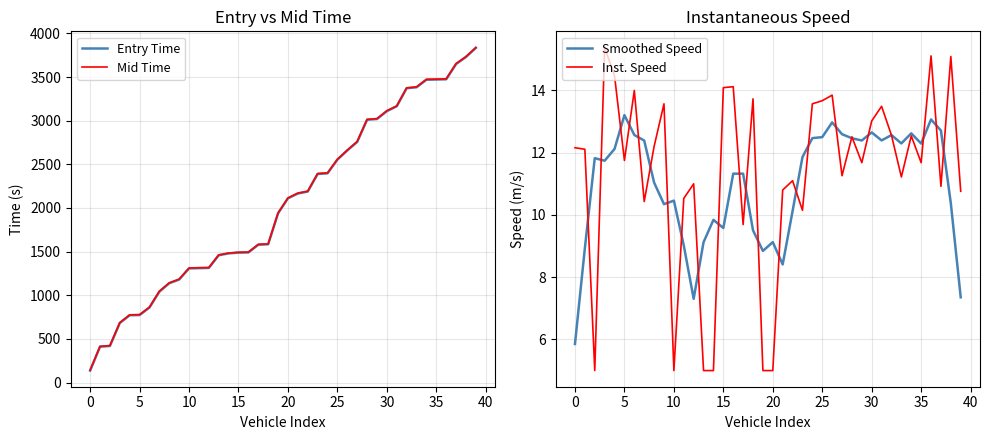

At how many categories does at least one series exceed 2296?

17